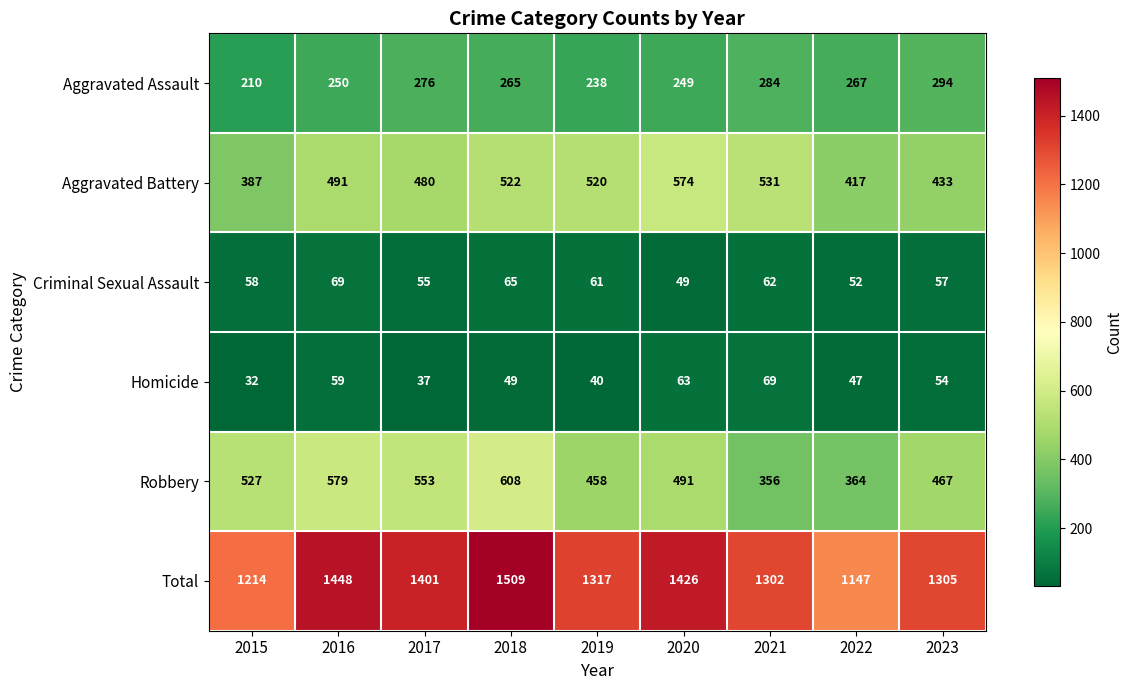

Count the number of categories in the chart.

9